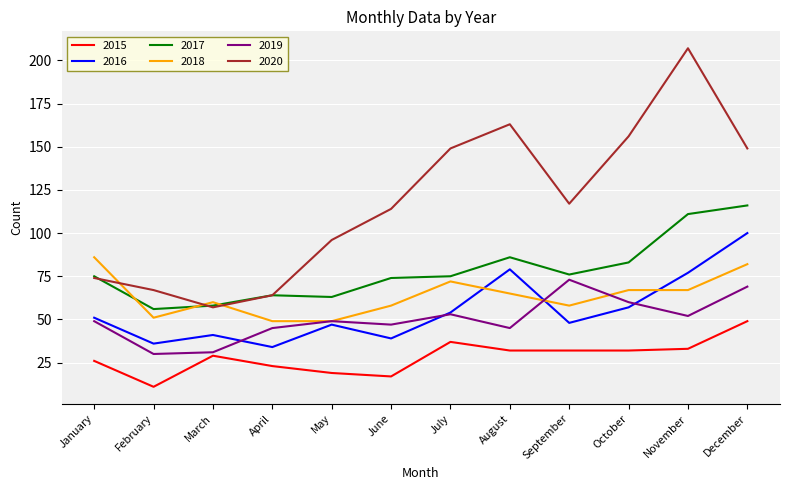

Reading left to right, extract all data points from this chart.

2015: 26	11	29	23	19	17	37	32	32	32	33	49
2016: 51	36	41	34	47	39	54	79	48	57	77	100
2017: 75	56	58	64	63	74	75	86	76	83	111	116
2018: 86	51	60	49	49	58	72	65	58	67	67	82
2019: 49	30	31	45	49	47	53	45	73	60	52	69
2020: 74	67	57	64	96	114	149	163	117	156	207	149